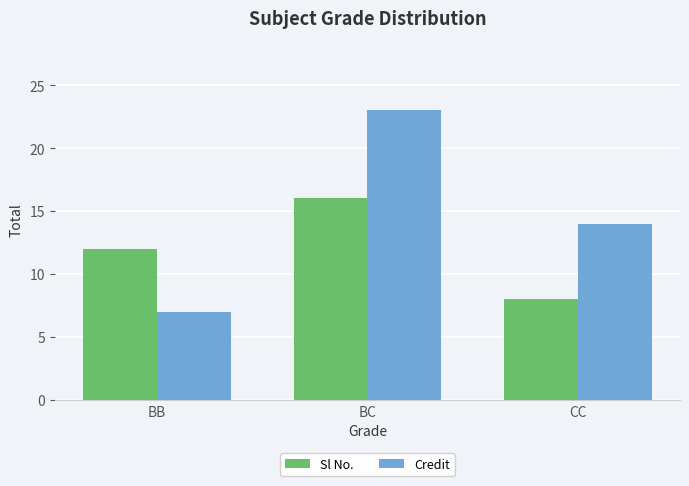

At which label does Credit first exceed 14?

BC